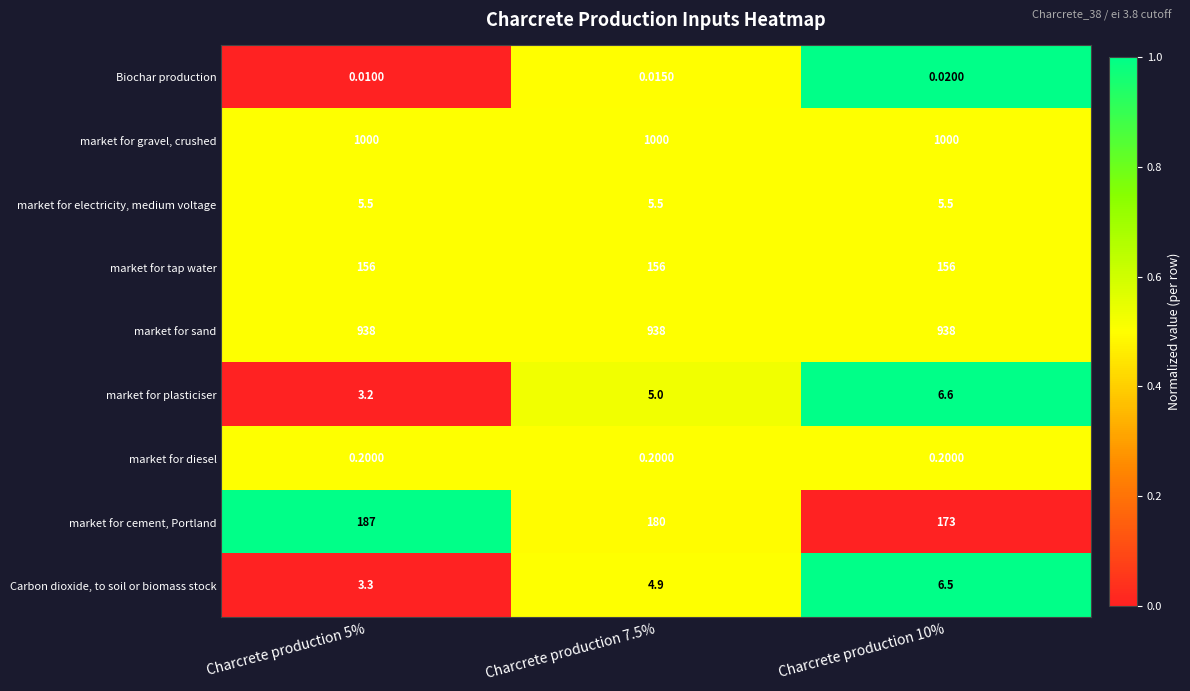

Between Charcrete production 5% and Charcrete production 10%, which series saw the biggest shift?

market for cement, Portland